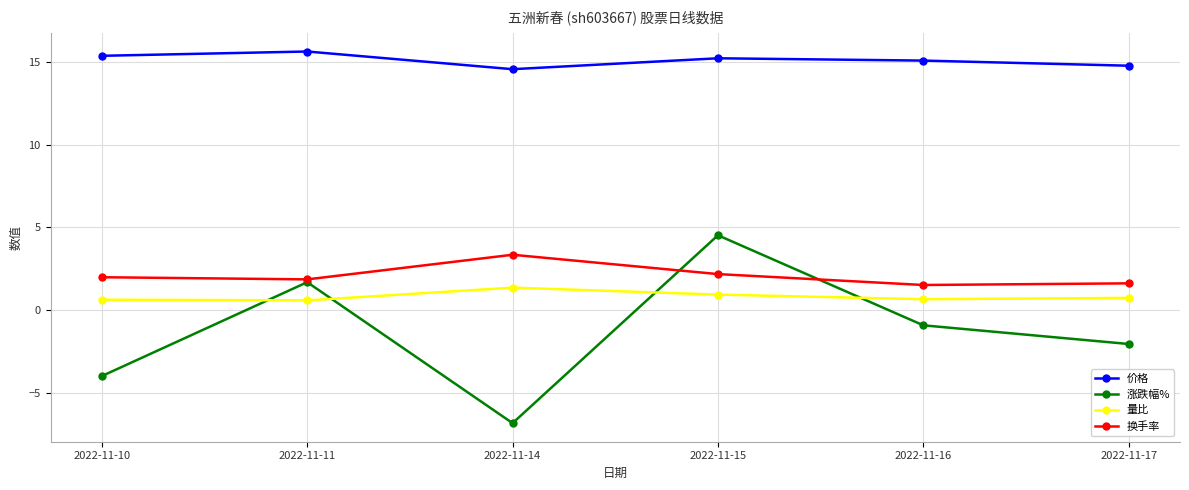

True or false: 价格 has more than 2 points higher than both neighbors.

False